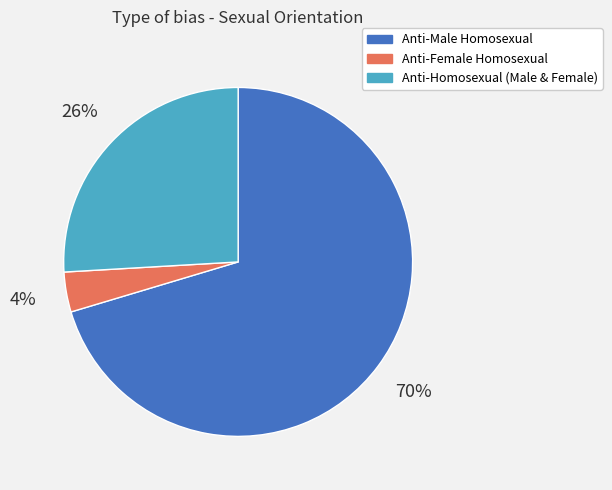

Which slice is the smallest?

Anti-Female Homosexual